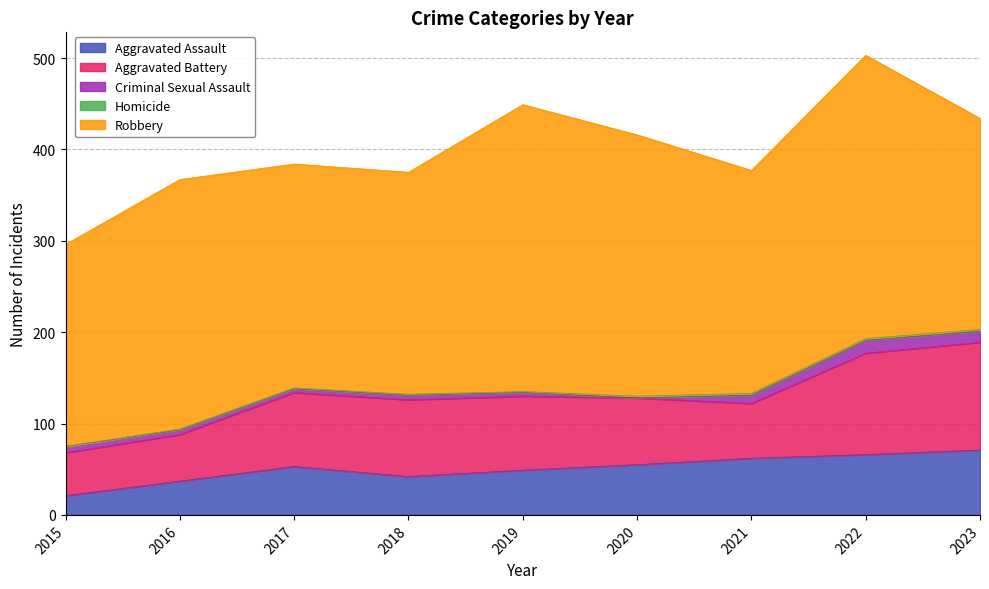

What is the minimum value for Robbery?

221